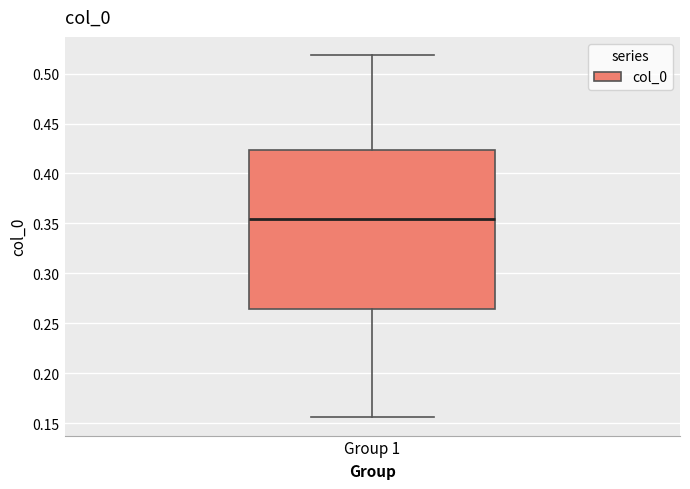

Where does the upper whisker of the box for Group 1 end on the y-axis? The values are not printed on the chart, so give them approximately, as read against the axis.

0.520